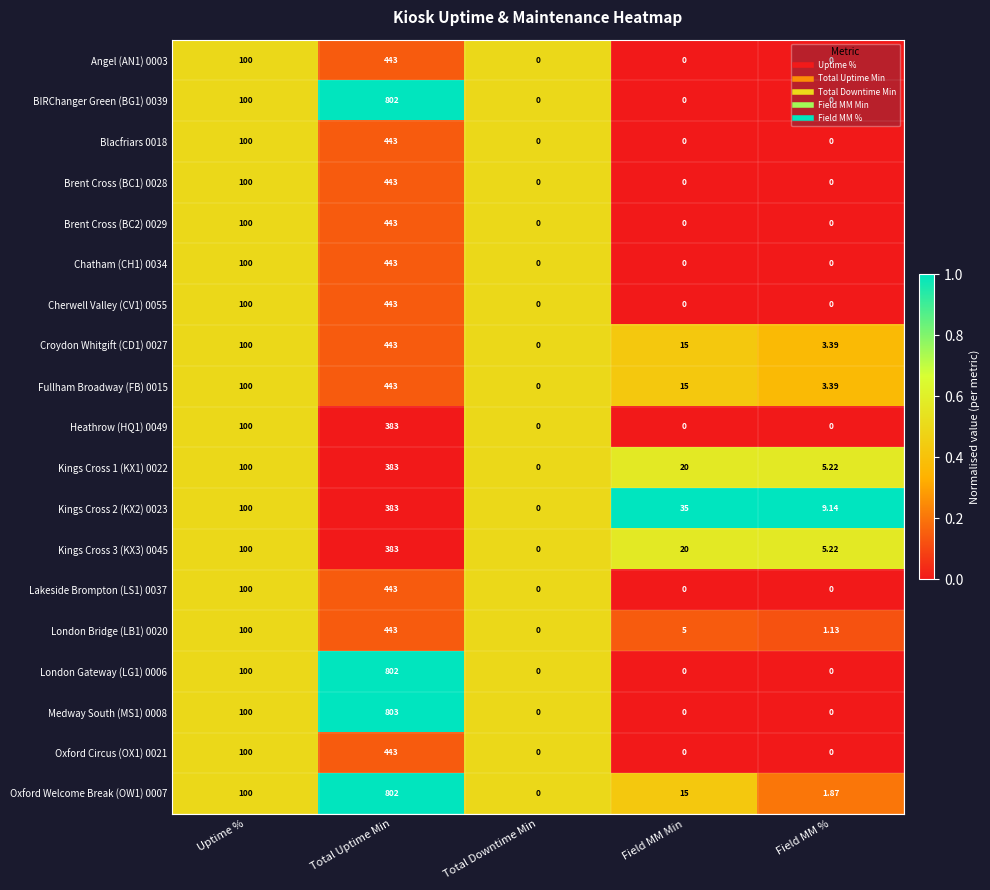

At which category is the sum across all series the highest?

Total Uptime Min